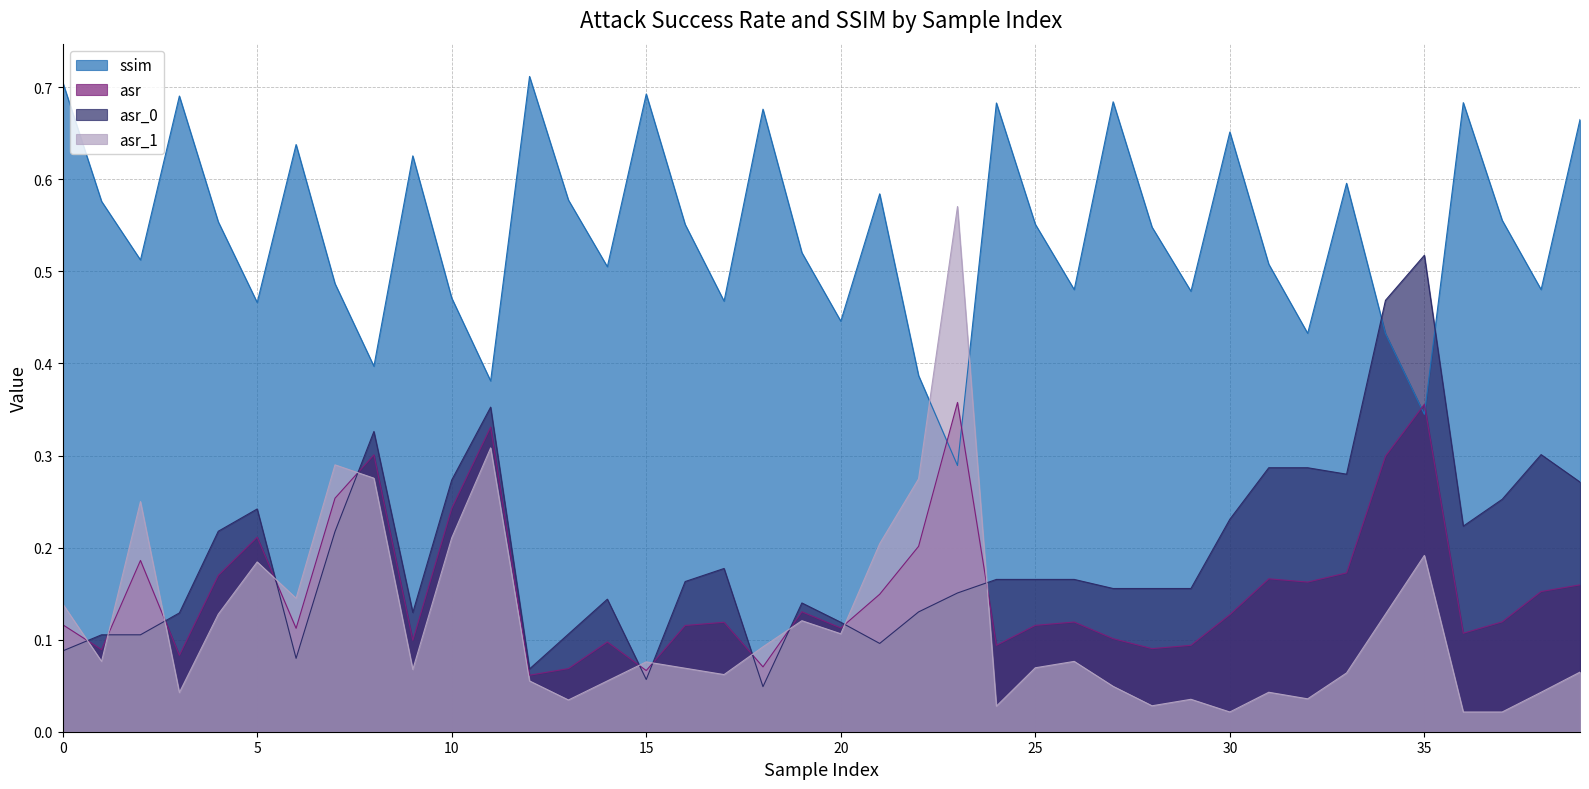

Which category has the highest value in the asr_0 series?

35